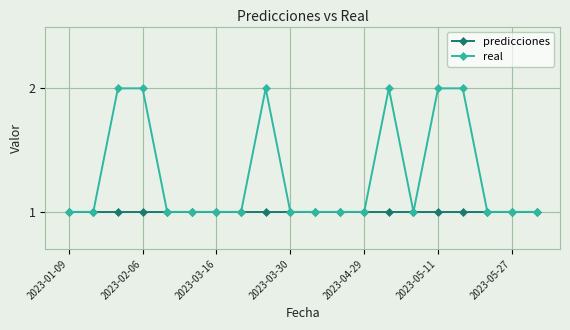

What is the value of the real point at the 10th from the left?

1